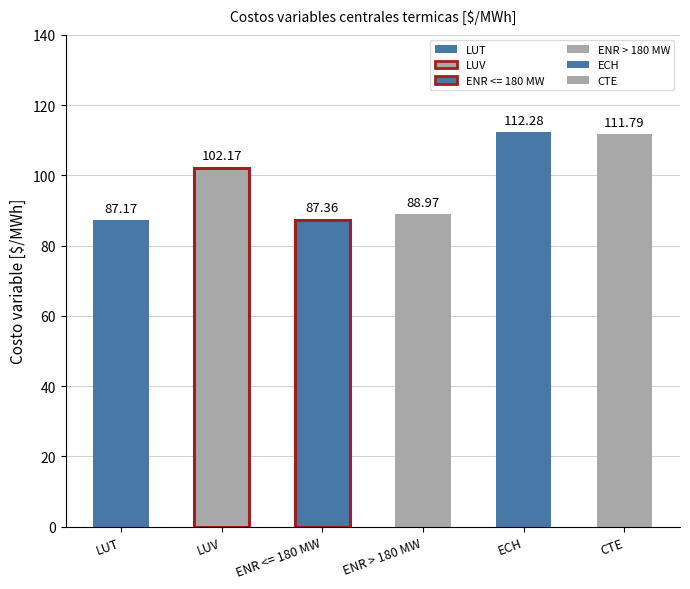

Are the bars horizontal?

No